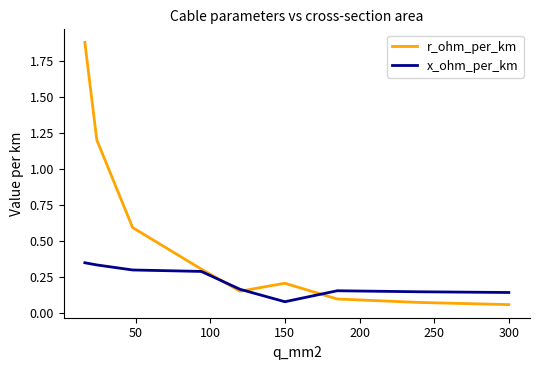

List the series in order of their peak value, lowest first.

x_ohm_per_km, r_ohm_per_km